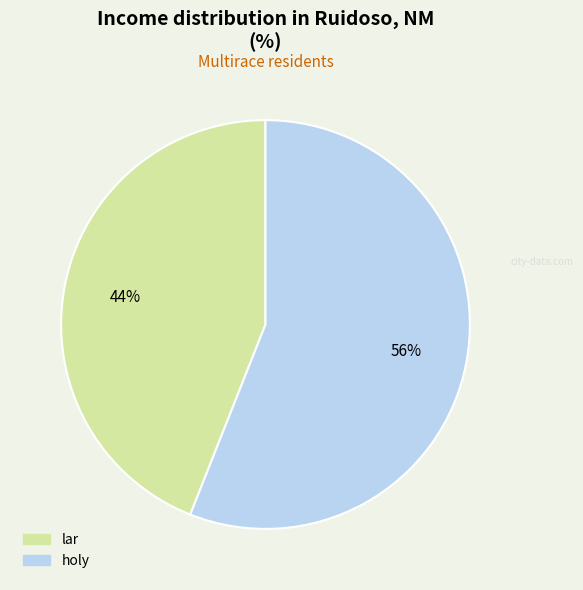

Between holy and lar, which is larger?

holy